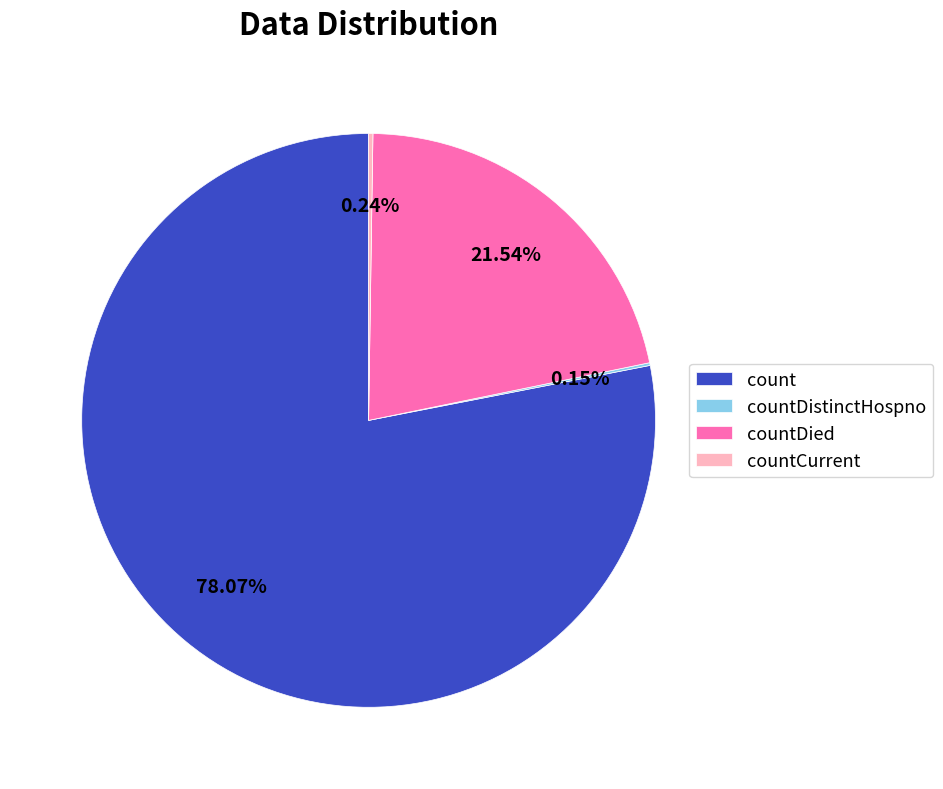

What is the largest slice in the pie chart?

count